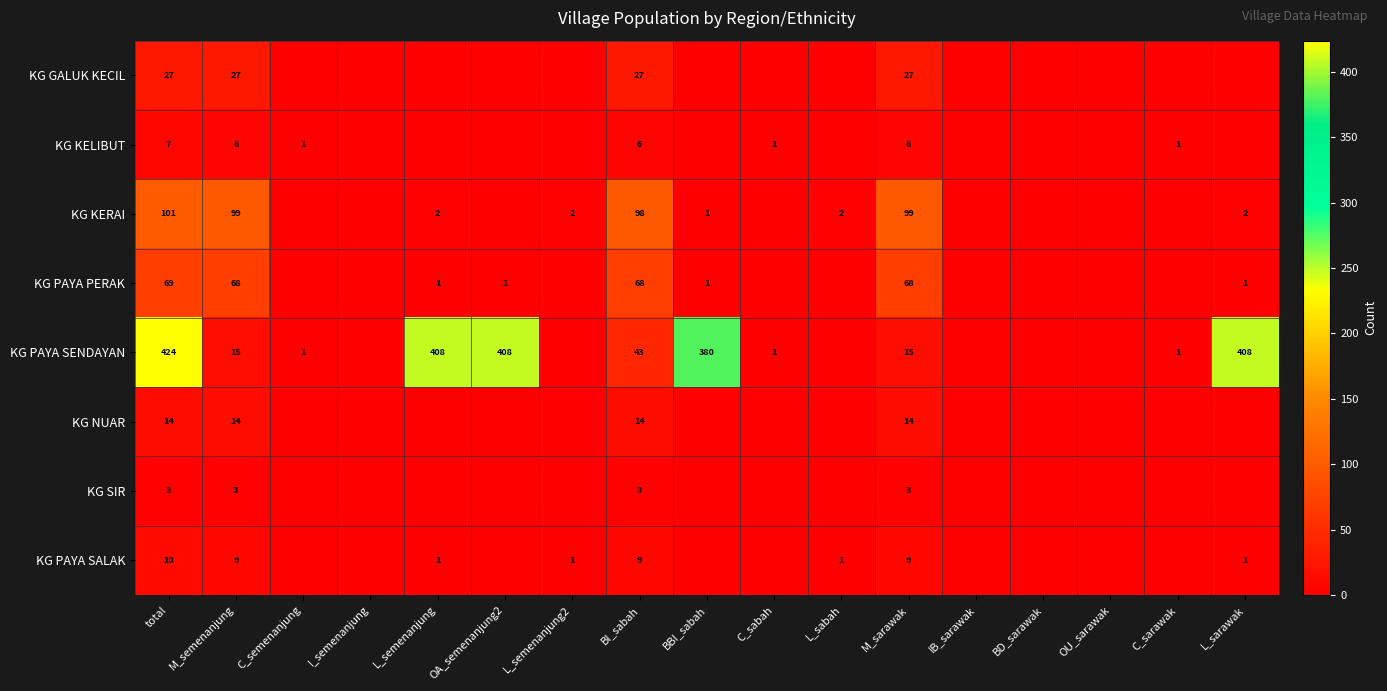

How many data points does each series have?

17